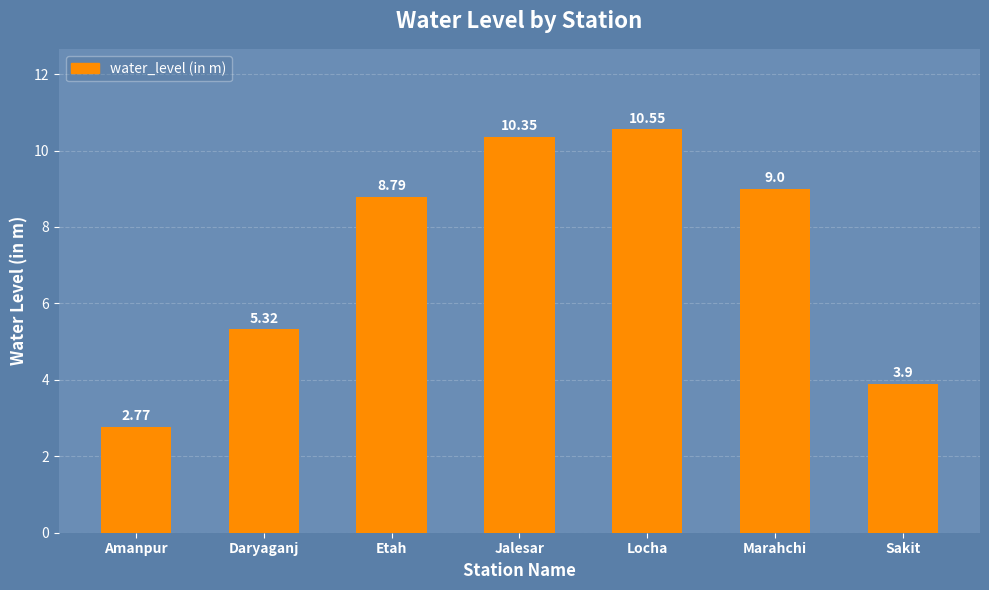

What is the label of the 4th bar from the right?

Jalesar